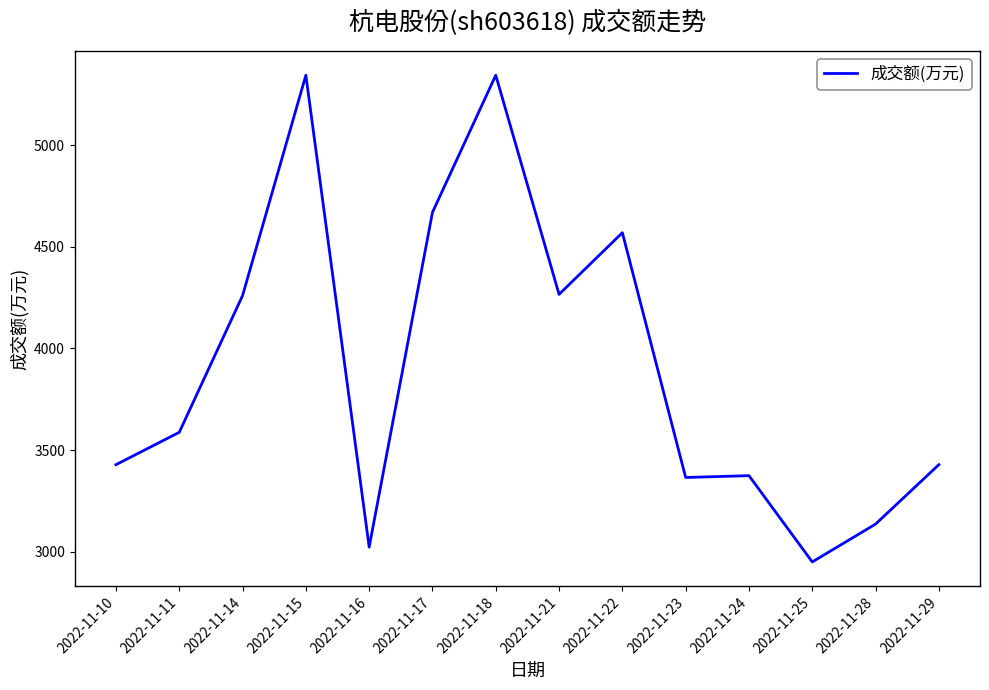

The chart shows a value of 1801 at 2022-11-28. True or false?

False